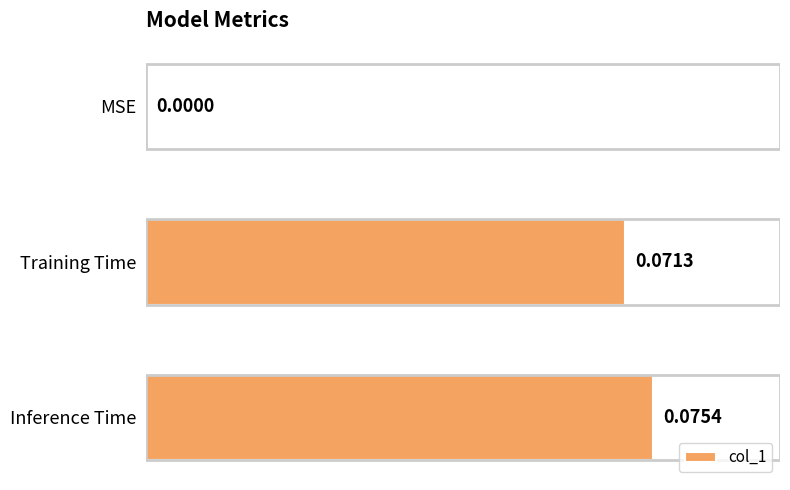

Between Training Time and Inference Time, which is larger?

Inference Time